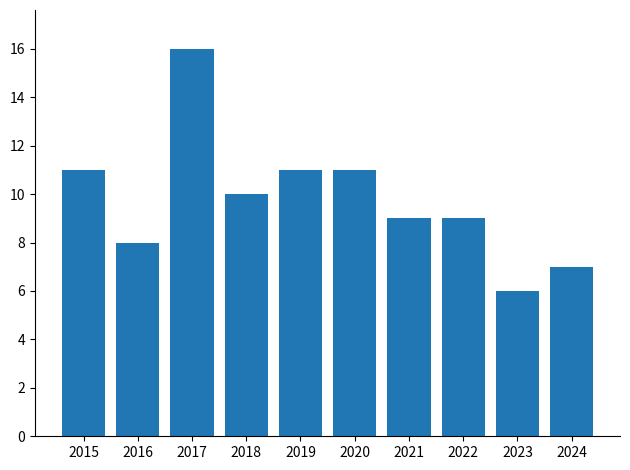

Reading left to right, list all the values displayed in this chart.

11	8	16	10	11	11	9	9	6	7